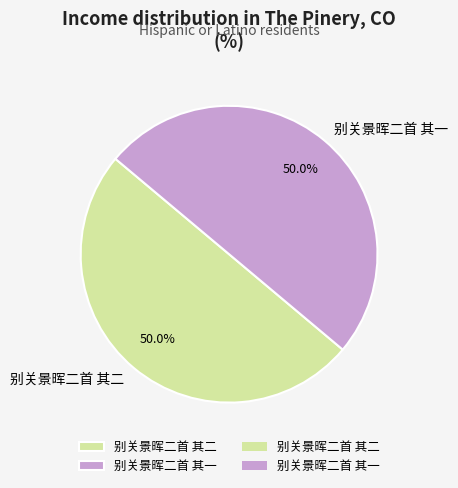

To the nearest percent, what portion does 别关景晖二首 其二 represent?

50%